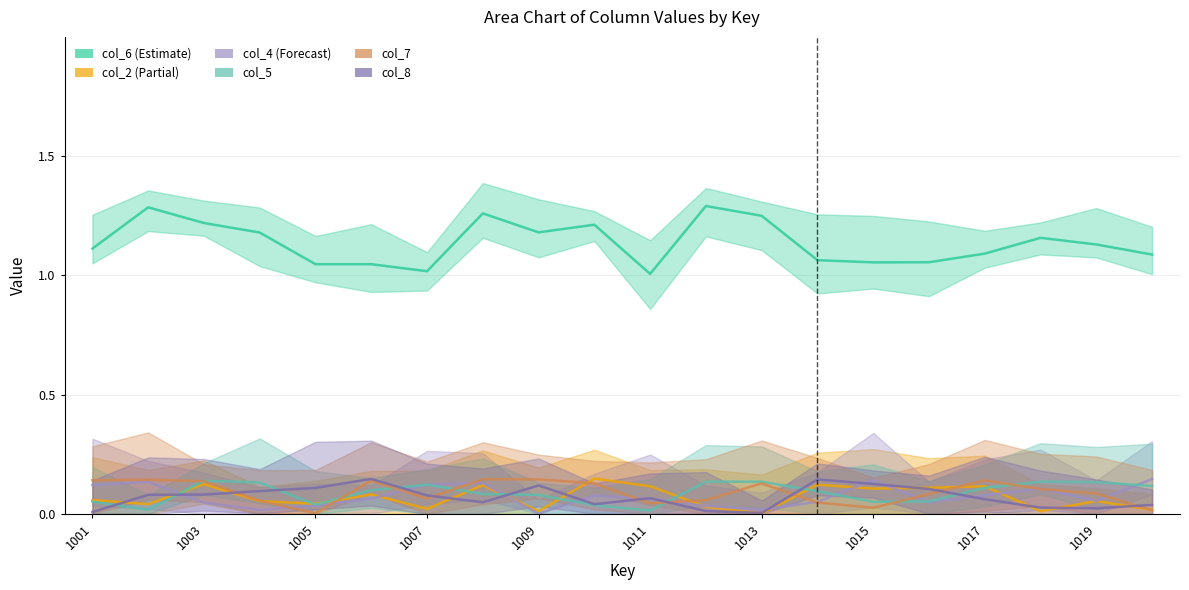

In col_2, how many points are lower than both neighbors (excluding endpoints)?

7